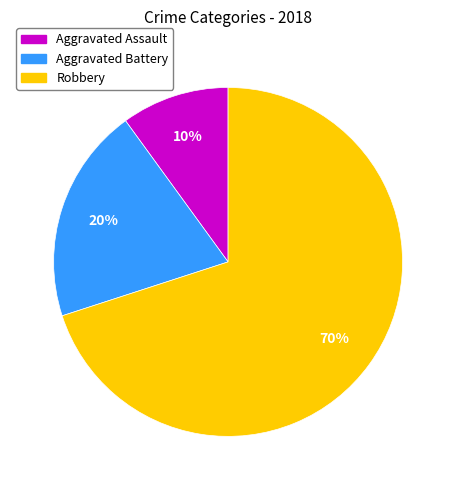

To the nearest percent, what portion does Aggravated Battery represent?

20%